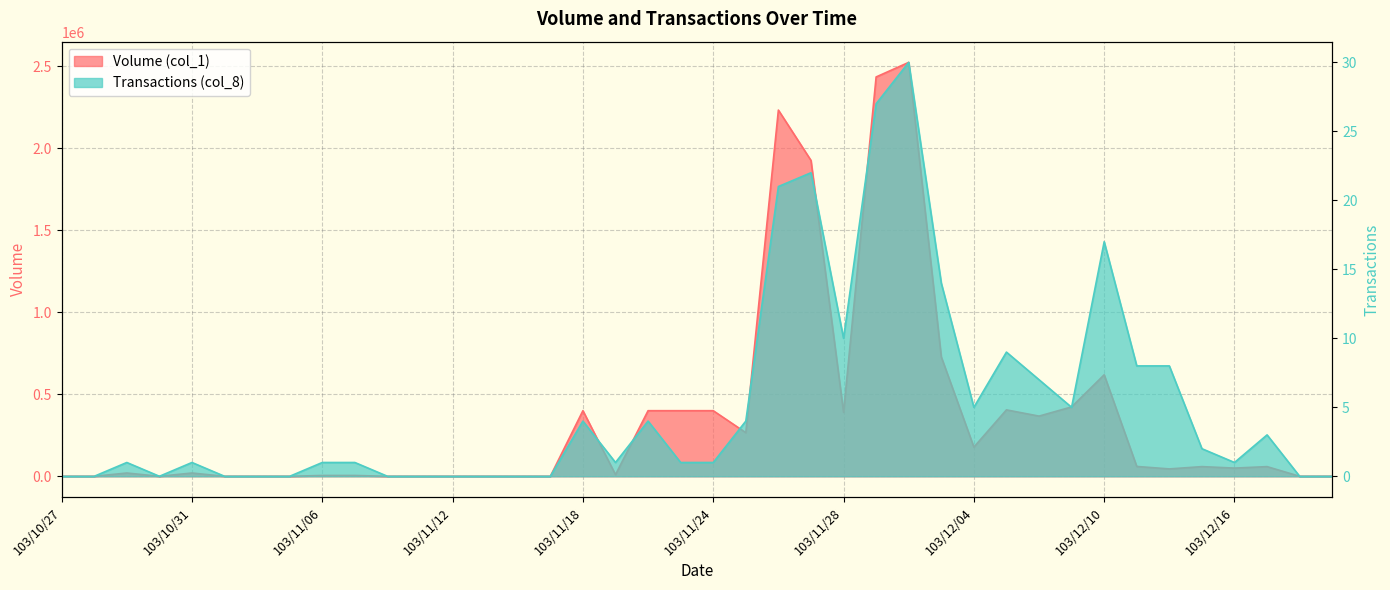

What is the sum of the Transactions (col_8) values at 103/11/03 and 103/11/18?

4